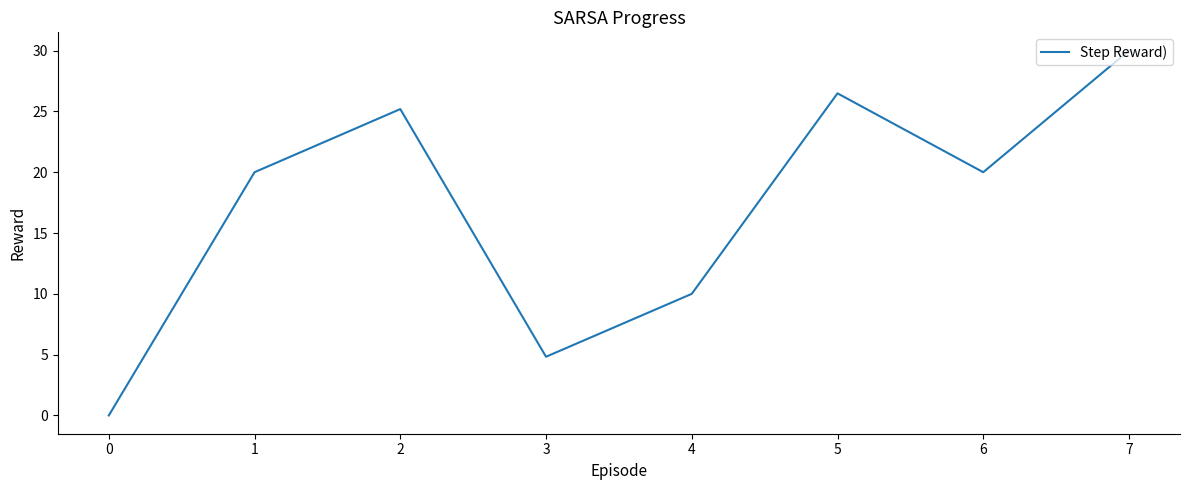

Where is the first local maximum?

2